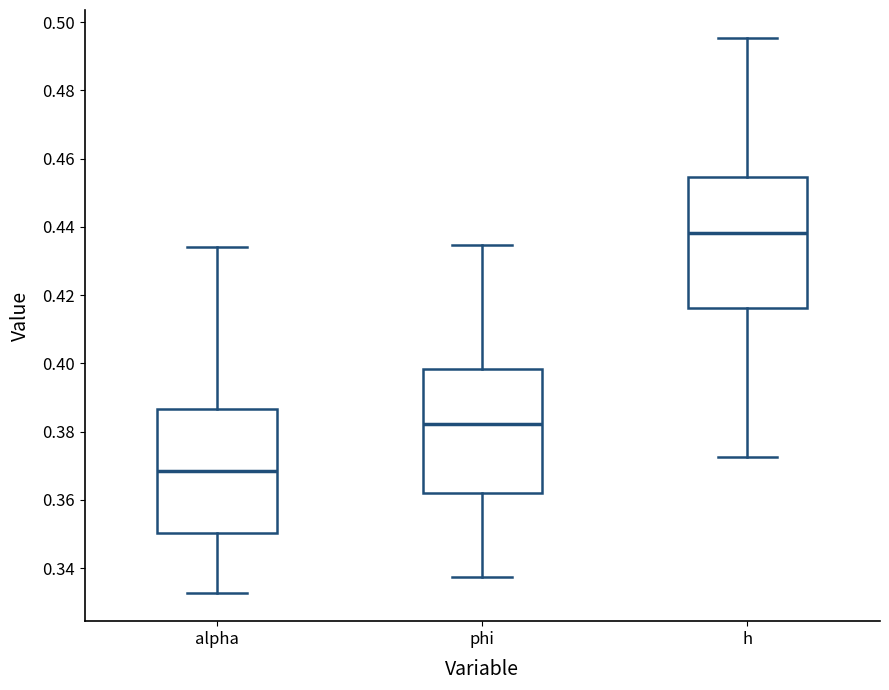

Reading left to right, read every box against the y-axis: the position of its median line, the range the box covers, and the ends of its whiskers. The values are not printed on the chart, so give them approximately, as read against the axis.

alpha: median 0.368, box 0.350 to 0.386, whiskers 0.332 to 0.434
phi: median 0.382, box 0.362 to 0.398, whiskers 0.338 to 0.434
h: median 0.438, box 0.416 to 0.454, whiskers 0.372 to 0.496